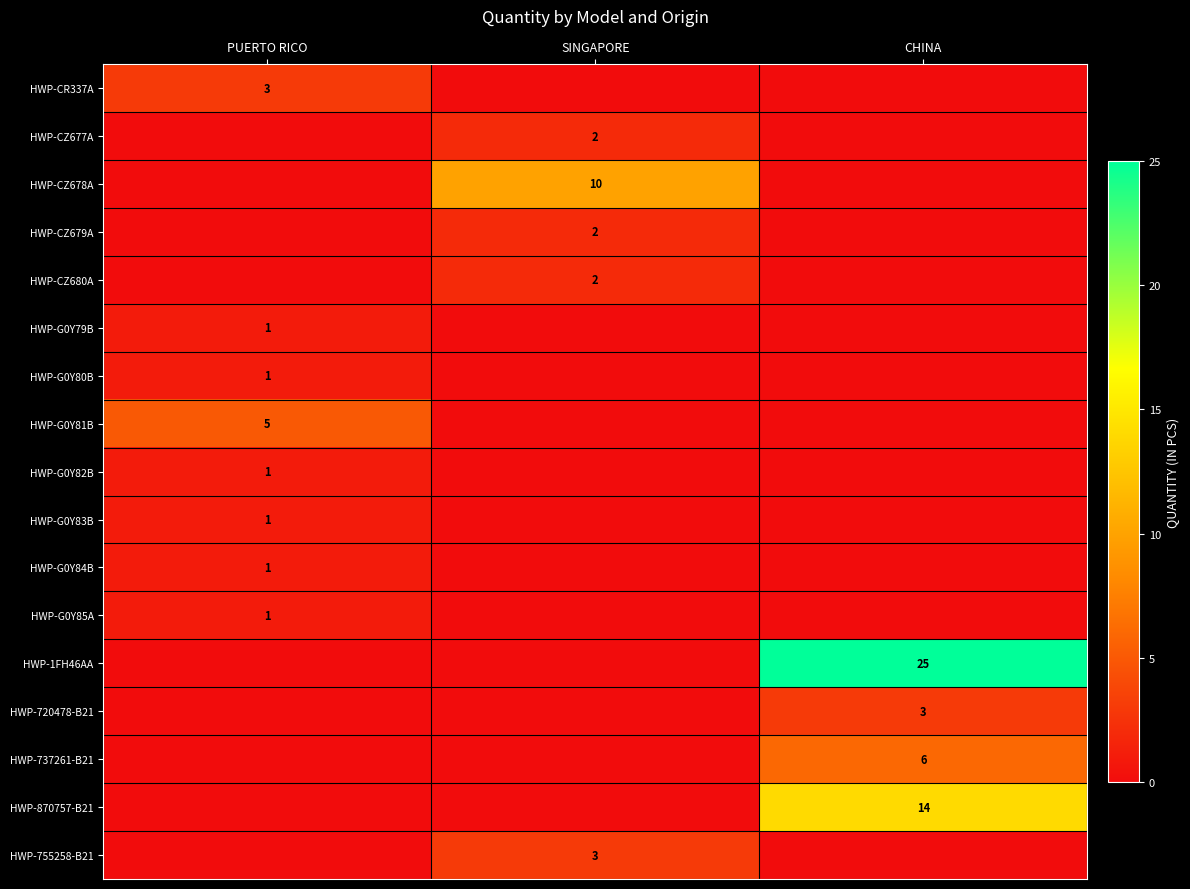

What is the total value across all series at CHINA?

48